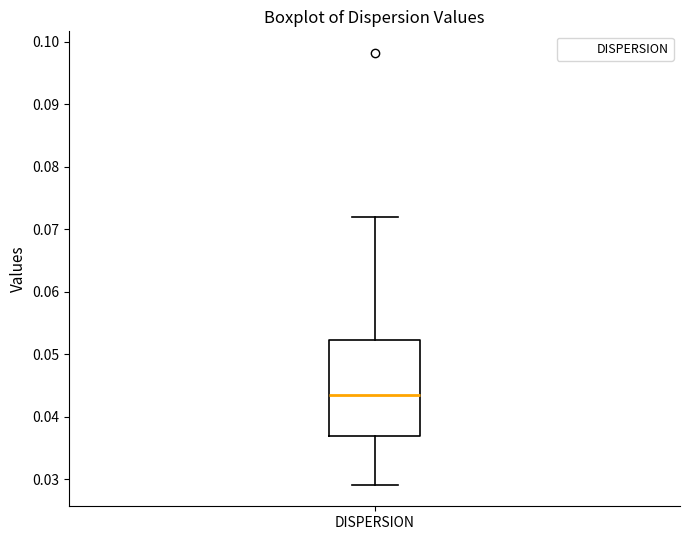

Read this box plot against the y-axis: the position of the median line, the range covered by the box, and the ends of both whiskers. The values are not printed on the chart, so give them approximately, as read against the axis.

median 0.043, box 0.037 to 0.052, whiskers 0.029 to 0.072